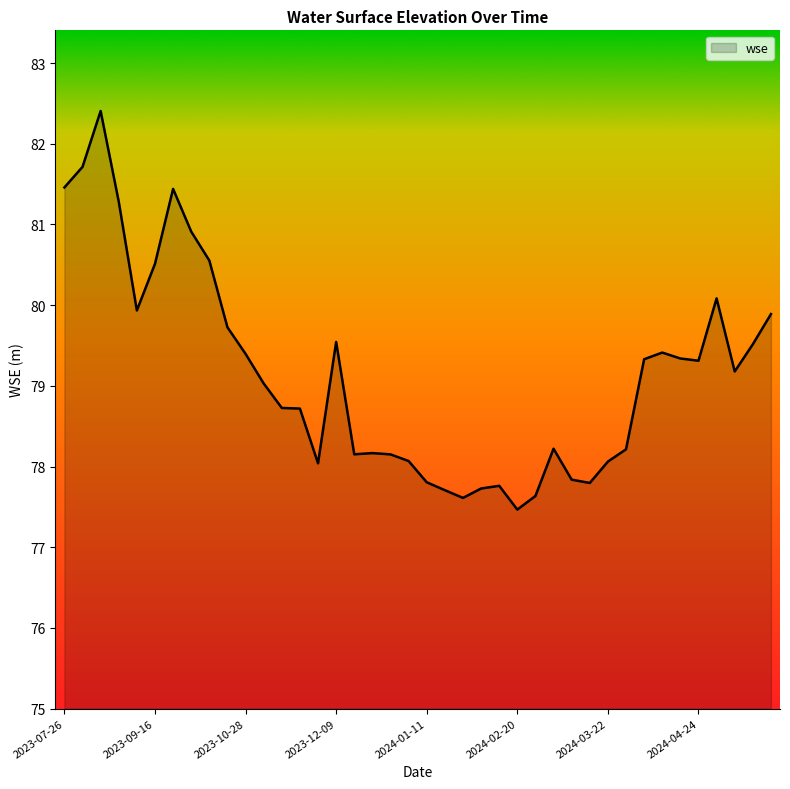

What is the smallest value displayed?

77.5